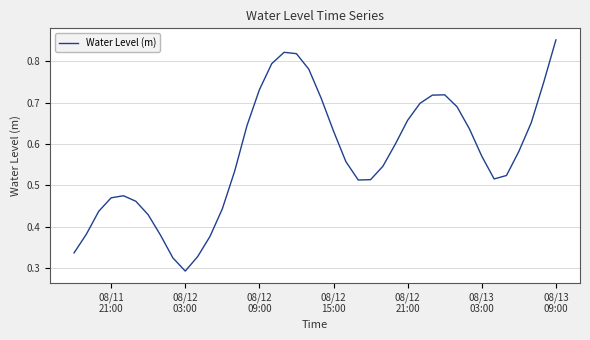

Reading left to right, what are all the values shown in this chart?

0.3	0.4	0.4	0.5	0.5	0.5	0.4	0.4	0.3	0.3	0.3	0.4	0.4	0.5	0.6	0.7	0.8	0.8	0.8	0.8	0.7	0.6	0.6	0.5	0.5	0.5	0.6	0.7	0.7	0.7	0.7	0.7	0.6	0.6	0.5	0.5	0.6	0.7	0.7	0.9